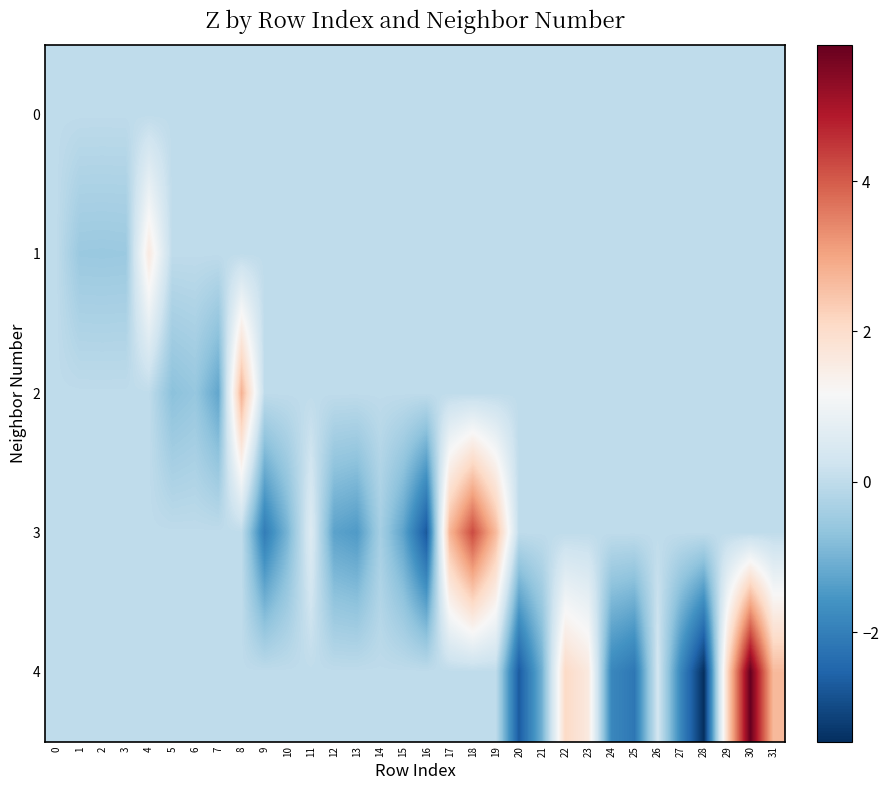

Reading left to right, what are all the values shown in this chart?

0: 0=0.0	1=0.0	2=0.0	3=0.0	4=0.0	5=0.0	6=0.0	7=0.0	8=0.0	9=0.0	10=0.0	11=0.0	12=0.0	13=0.0	14=0.0	15=0.0	16=0.0	17=0.0	18=0.0	19=0.0	20=0.0	21=0.0	22=0.0	23=0.0	24=0.0	25=0.0	26=0.0	27=0.0	28=0.0	29=0.0	30=0.0	31=0.0
1: 0=0.0	1=-0.5	2=-0.5	3=-0.5	4=1.6	5=0.0	6=0.0	7=0.0	8=0.0	9=0.0	10=0.0	11=0.0	12=0.0	13=0.0	14=0.0	15=0.0	16=0.0	17=0.0	18=0.0	19=0.0	20=0.0	21=0.0	22=0.0	23=0.0	24=0.0	25=0.0	26=0.0	27=0.0	28=0.0	29=0.0	30=0.0	31=0.0
2: 0=0.0	1=0.0	2=0.0	3=0.0	4=0.0	5=-0.7	6=-0.6	7=-1.2	8=2.8	9=0.0	10=0.0	11=0.0	12=0.0	13=0.0	14=0.0	15=0.0	16=0.0	17=0.0	18=0.0	19=0.0	20=0.0	21=0.0	22=0.0	23=0.0	24=0.0	25=0.0	26=0.0	27=0.0	28=0.0	29=0.0	30=0.0	31=0.0
3: 0=0.0	1=0.0	2=0.0	3=0.0	4=0.0	5=0.0	6=0.0	7=0.0	8=0.0	9=-2.0	10=-1.0	11=0.6	12=-1.3	13=-1.4	14=-0.4	15=-1.3	16=-2.7	17=2.7	18=4.2	19=2.7	20=0.0	21=0.0	22=0.0	23=0.0	24=0.0	25=0.0	26=0.0	27=0.0	28=0.0	29=0.0	30=0.0	31=0.0
4: 0=0.0	1=0.0	2=0.0	3=0.0	4=0.0	5=0.0	6=0.0	7=0.0	8=0.0	9=0.0	10=0.0	11=0.0	12=0.0	13=0.0	14=0.0	15=0.0	16=0.0	17=0.0	18=0.0	19=0.0	20=-2.7	21=-1.0	22=2.1	23=1.6	24=-1.8	25=-2.2	26=0.3	27=-1.8	28=-3.5	29=2.1	30=5.8	31=2.7